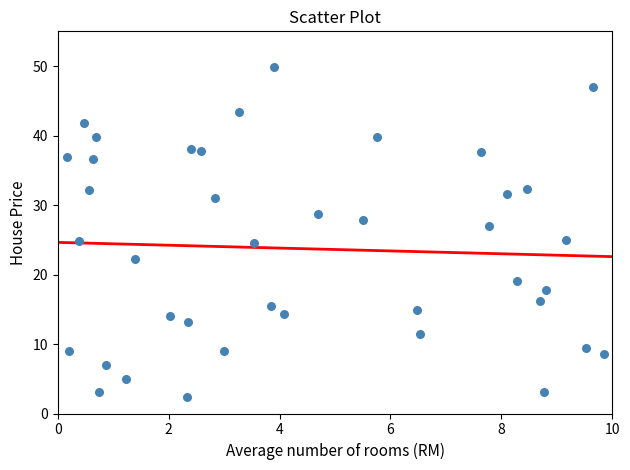

What is the range of Y values (max minus min)?

47.5